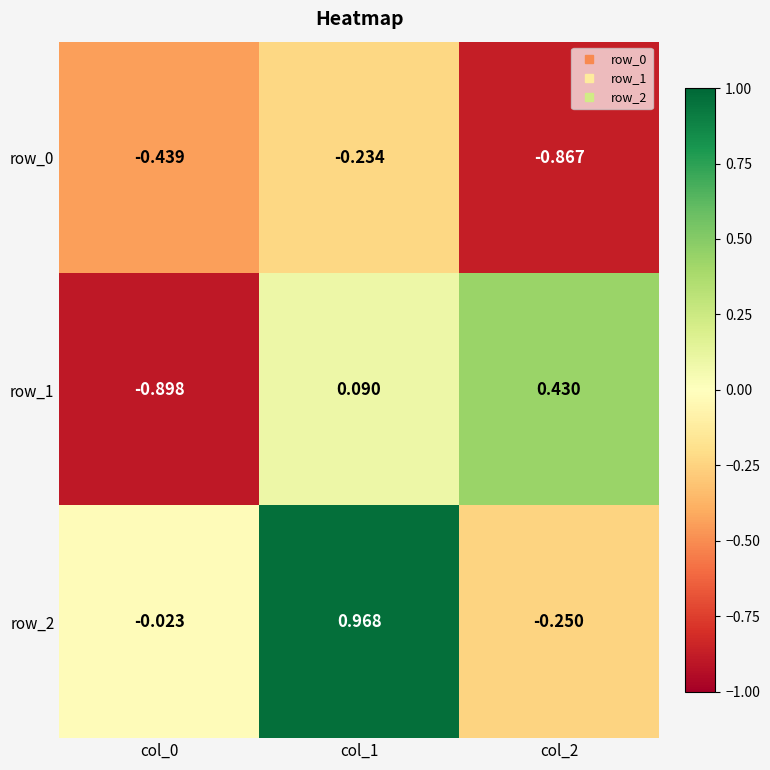

Is the value of row_0 at col_0 greater than the value of row_2 at col_2?

No